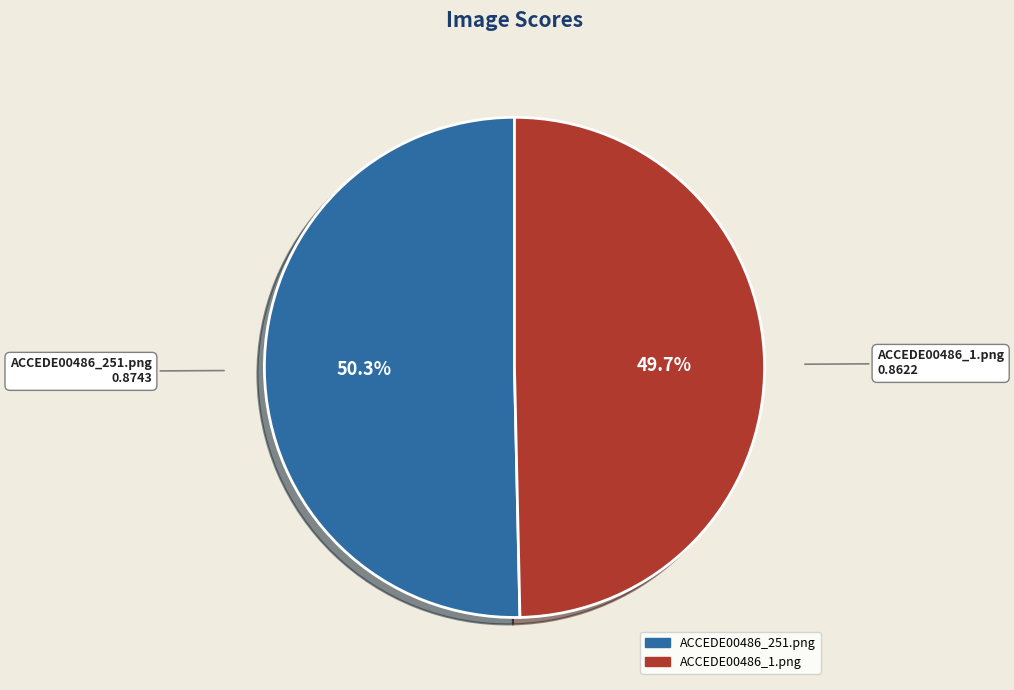

True or false: ACCEDE00486_1.png accounts for 41% of the total.

False